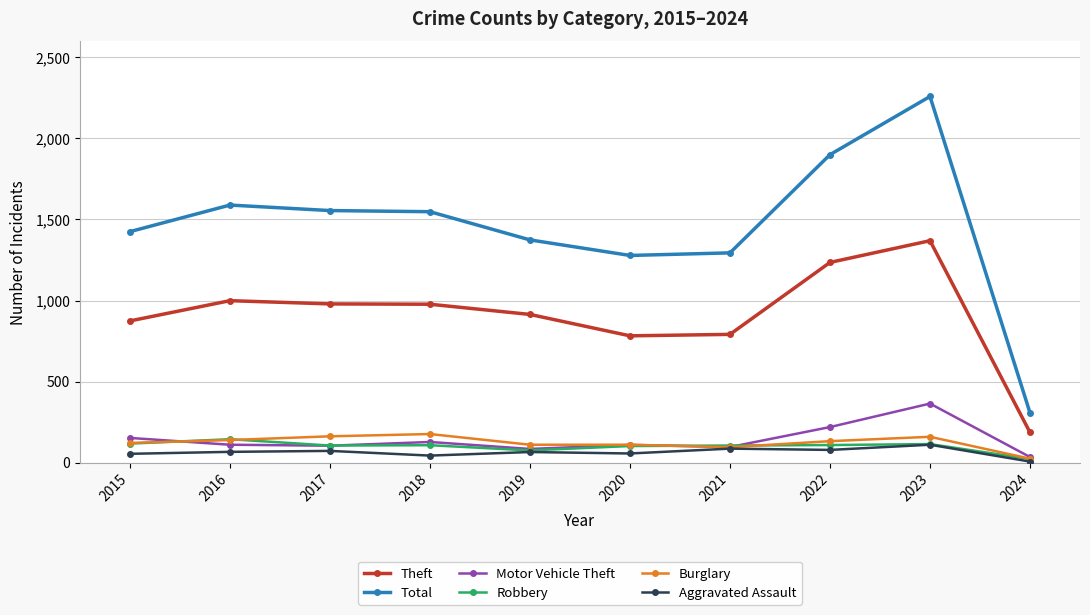

True or false: Total and Robbery intersect in this chart.

False